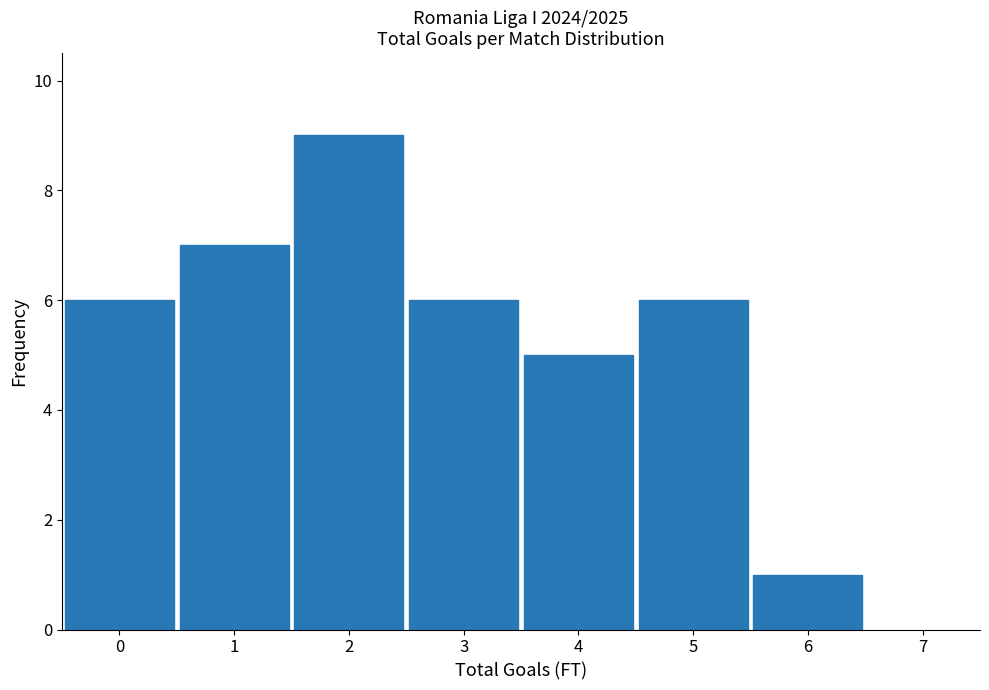

Over which range of the x-axis is the bar tallest?

1.5 to 2.5